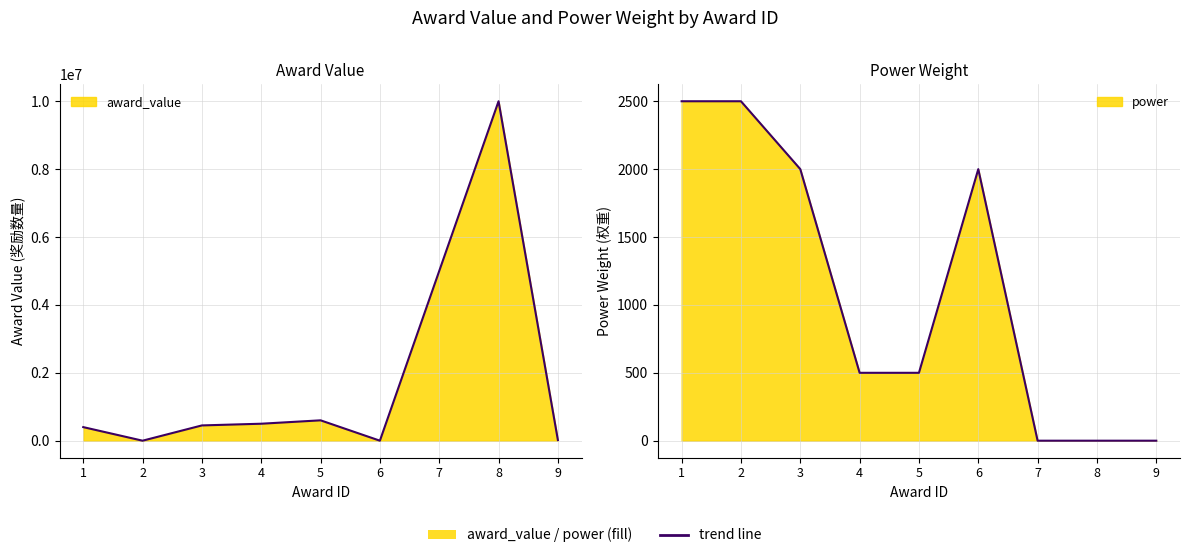

Reading left to right, list all the values displayed in this chart.

award_value: 400000	3	450000	500000	600000	100	5000000	10000000	19800
power: 2500	2500	2000	500	500	2000	0	0	0